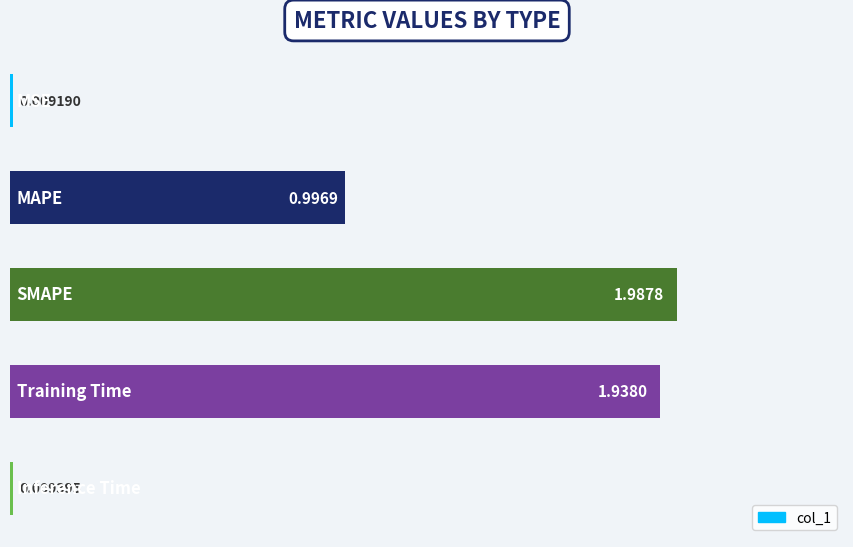

Does the chart contain stacked bars?

No